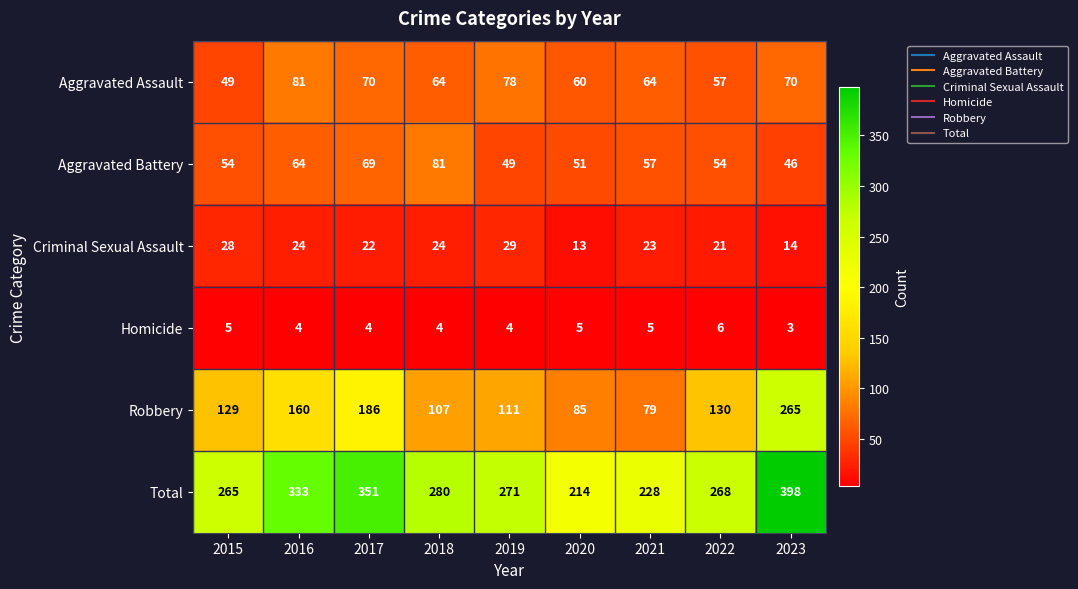

What is the difference between the maximum and second lowest values in the Robbery series?

180